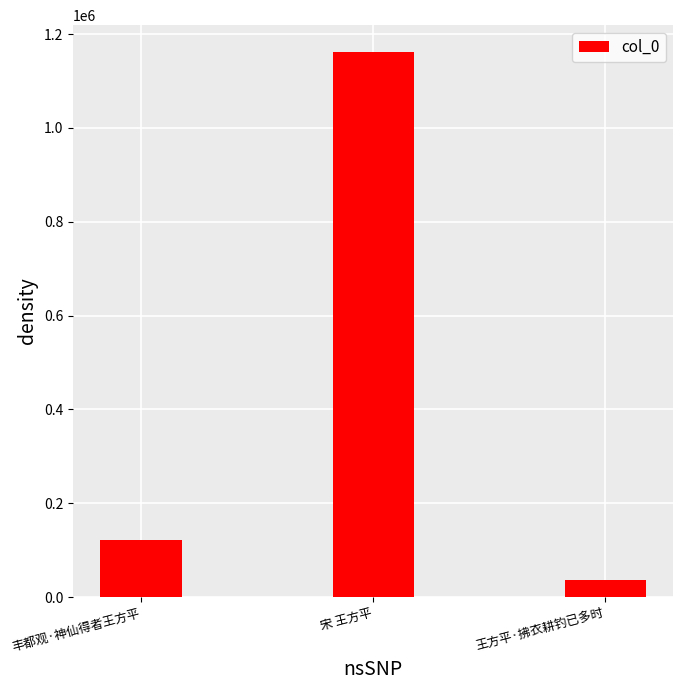

True or false: the data shows 35613 at 王方平·拂衣耕钓已多时.

True